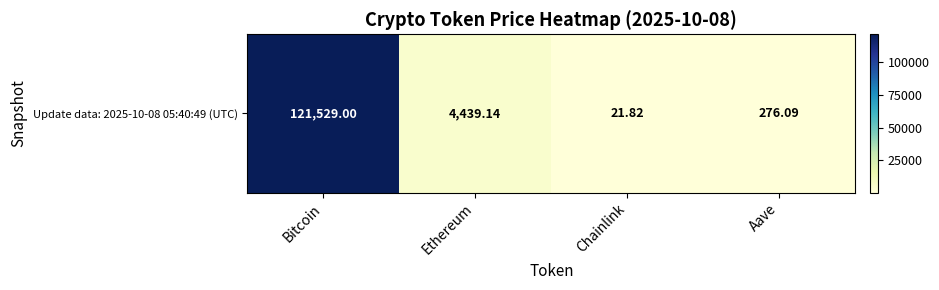

Read the value at Chainlink.

21.8